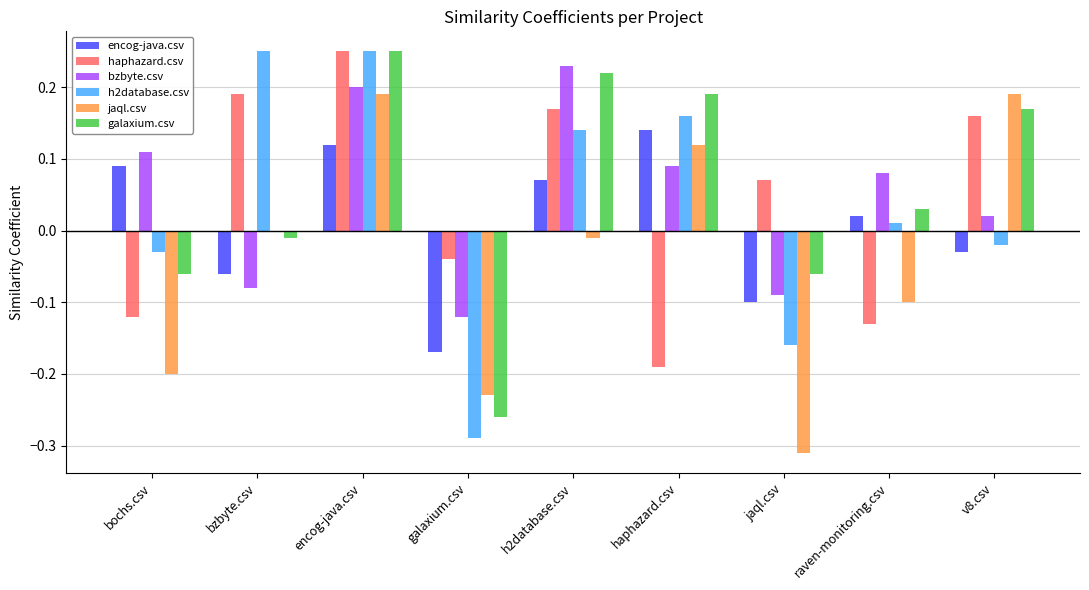

Between galaxium.csv and v8.csv, which series saw the biggest shift?

galaxium.csv